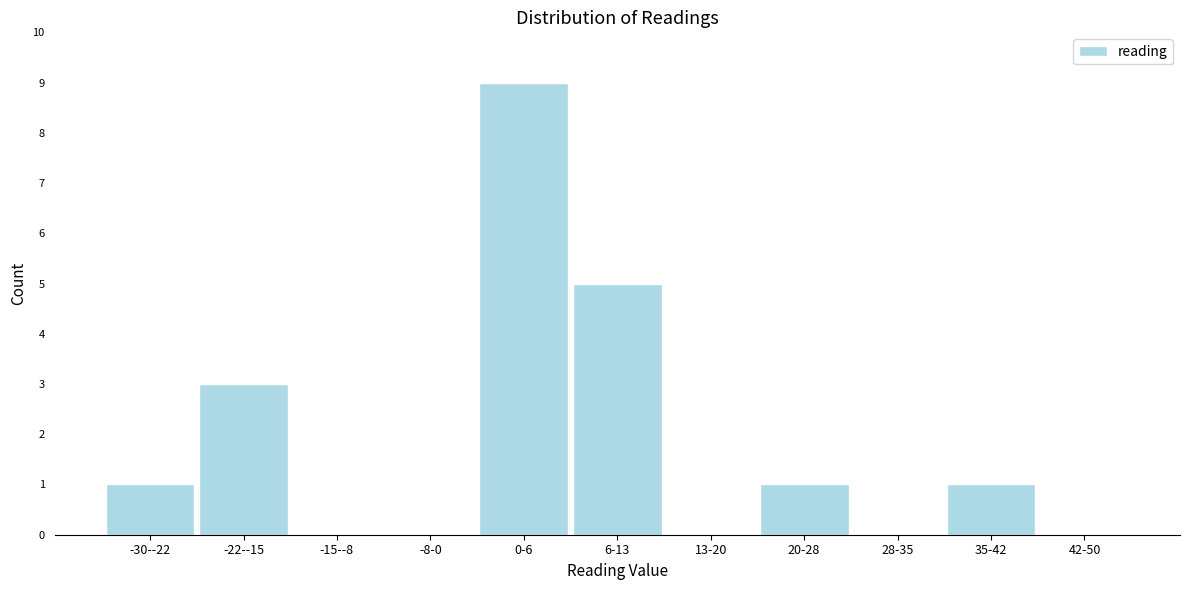

Reading left to right, list all the values displayed in this chart.

-30--22=1	-22--15=3	-15--8=0	-8-0=0	0-6=9	6-13=5	13-20=0	20-28=1	28-35=0	35-42=1	42-50=0